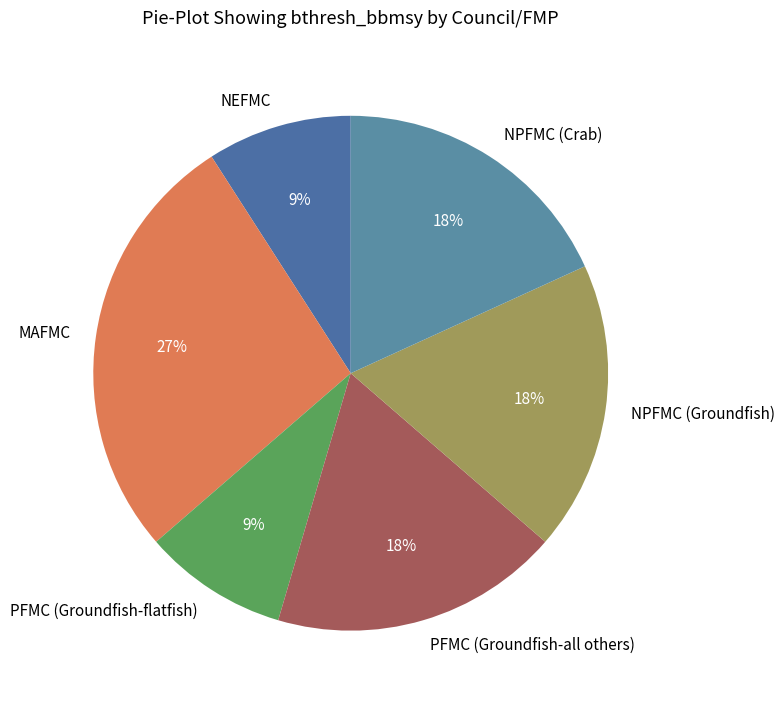

Which category has the biggest portion of the pie?

MAFMC